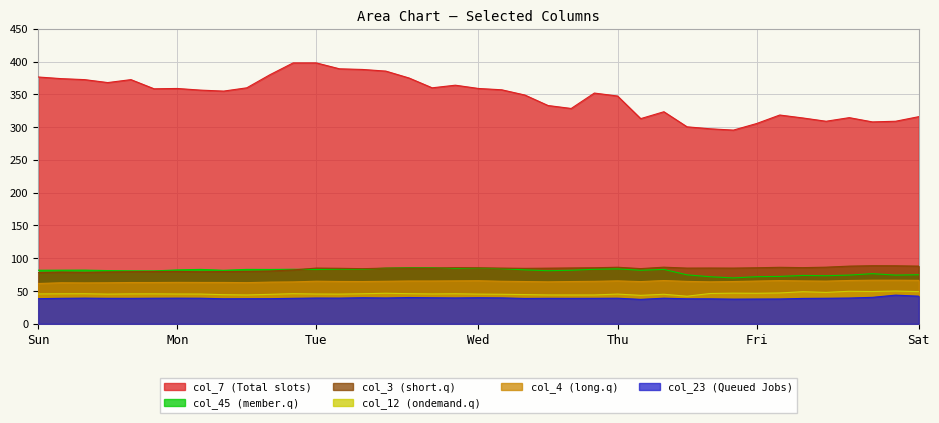

List the series in order of their peak value, highest first.

col_7, col_3, col_45, col_4, col_12, col_23